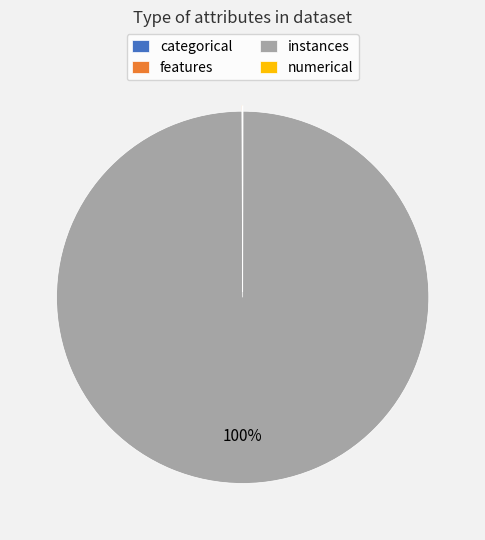

To the nearest percent, what is the average slice percentage?

25%